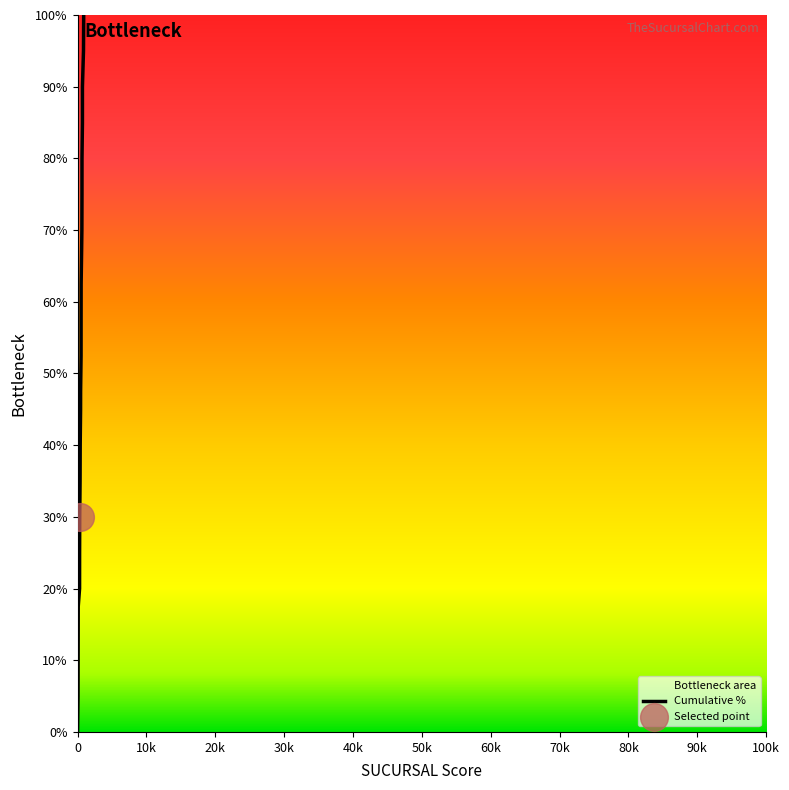

What is the greatest value displayed?

100.0